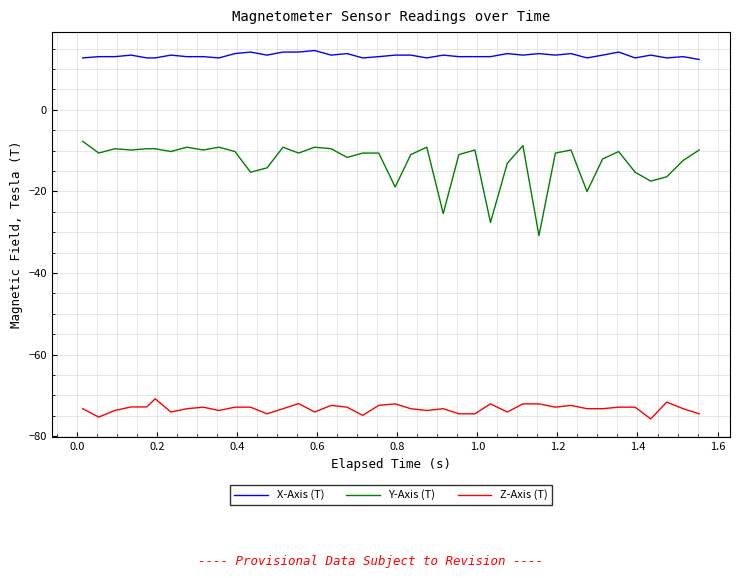

True or false: X-Axis (T) and Y-Axis (T) cross at least once.

False